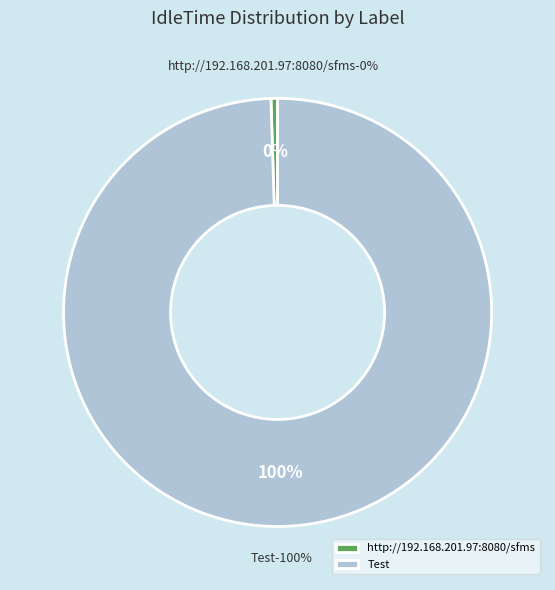

Which slice is the largest?

Test